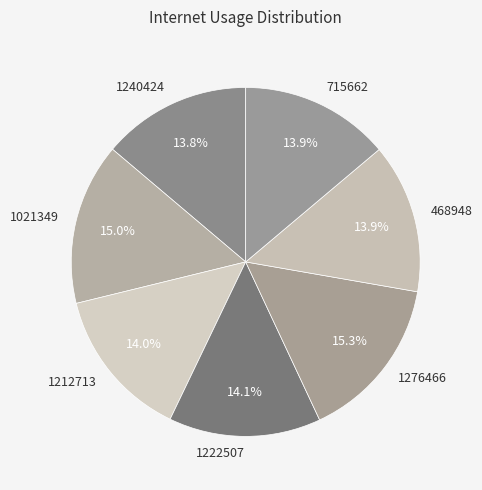

Does 468948 account for over 50% of the chart?

No